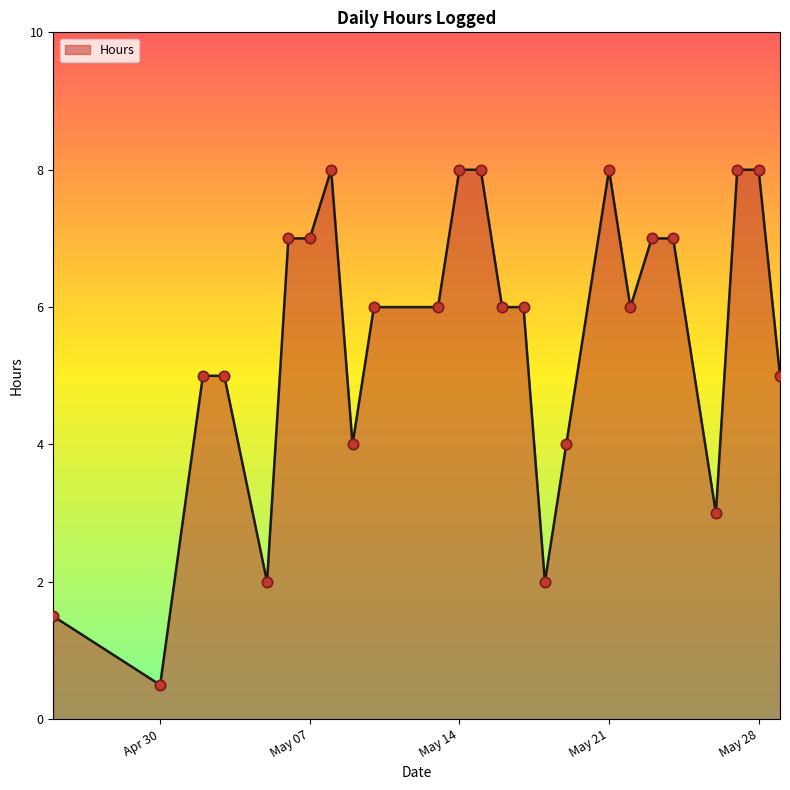

What is the greatest value displayed?

8.0